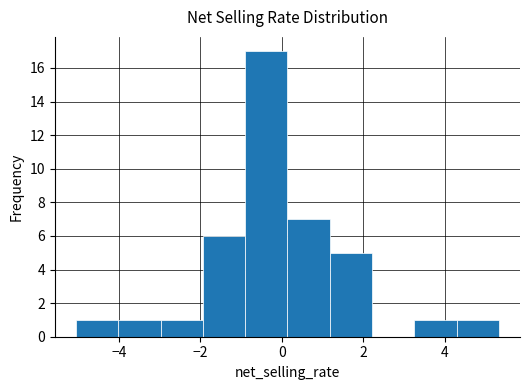

How tall is the bar that spans 1.2 to 2.2 on the x-axis? Neither the bar edges nor the heights are printed on the chart, so give them approximately, as read against the axes.

5